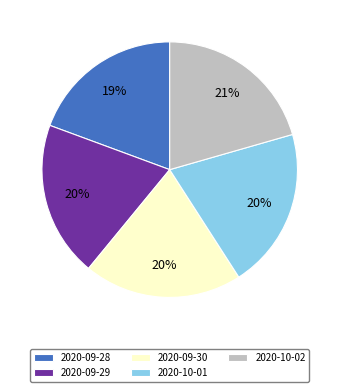

Which has a higher value, 2020-09-30 or 2020-10-02?

2020-10-02